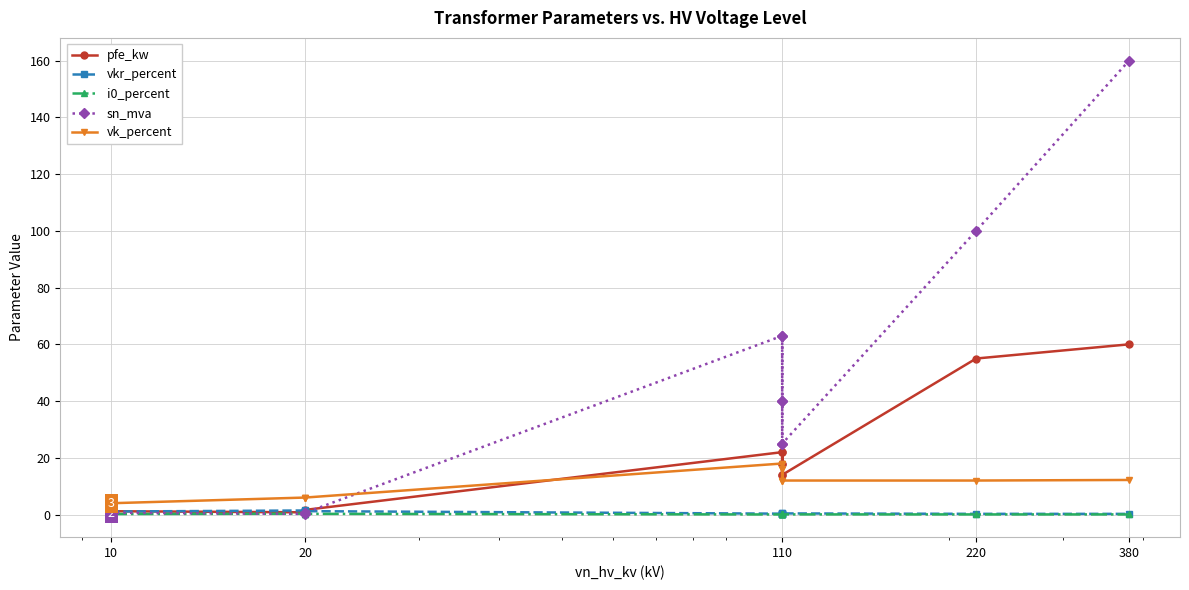

How many data points in pfe_kw are above 14?

6